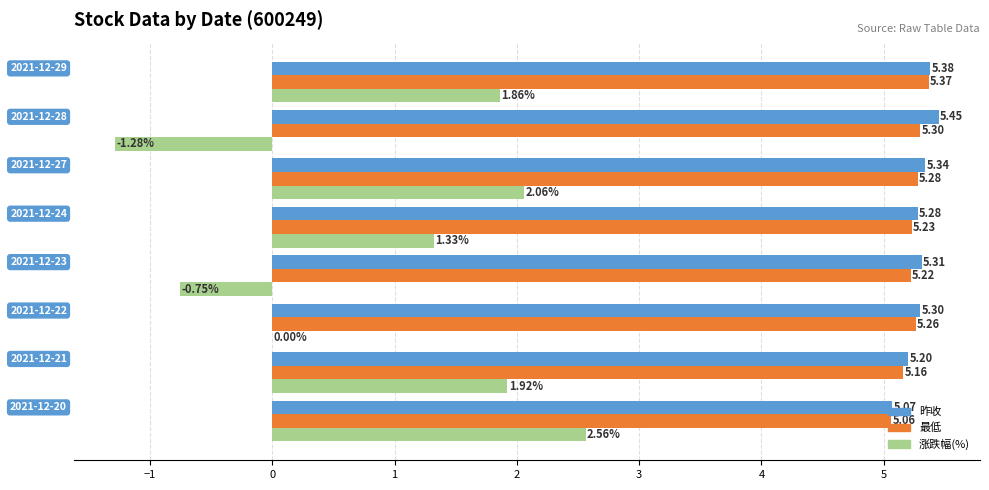

Which series has the largest total across all categories?

昨收